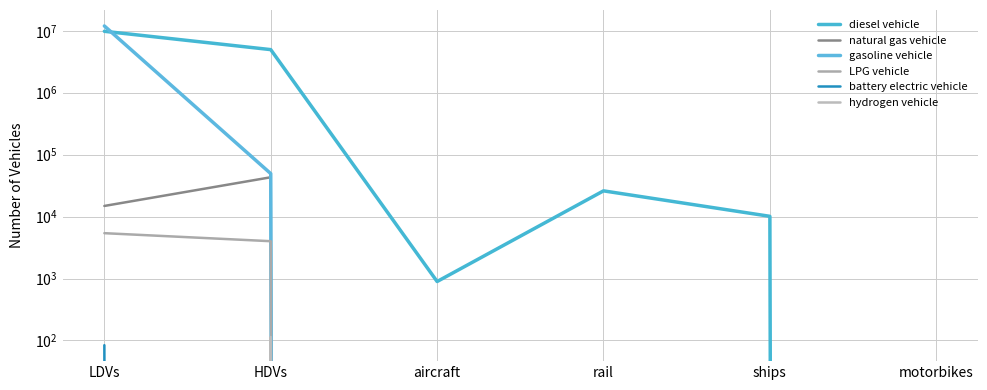

What is the spread (max minus min) of values at LDVs?

11972117.5